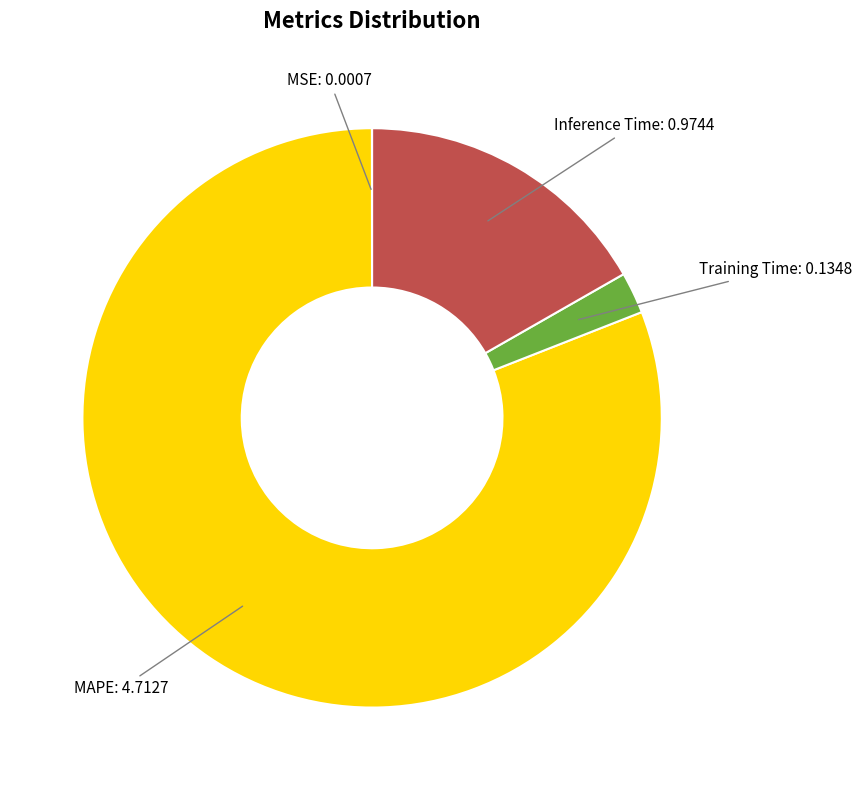

Is there a majority slice in this chart?

Yes